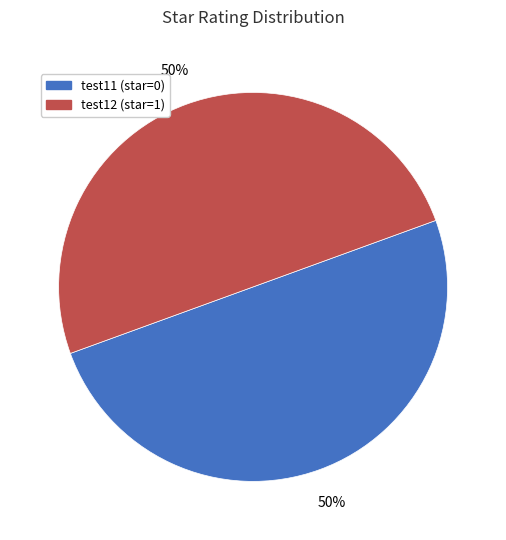

How many slices are in this pie chart?

2